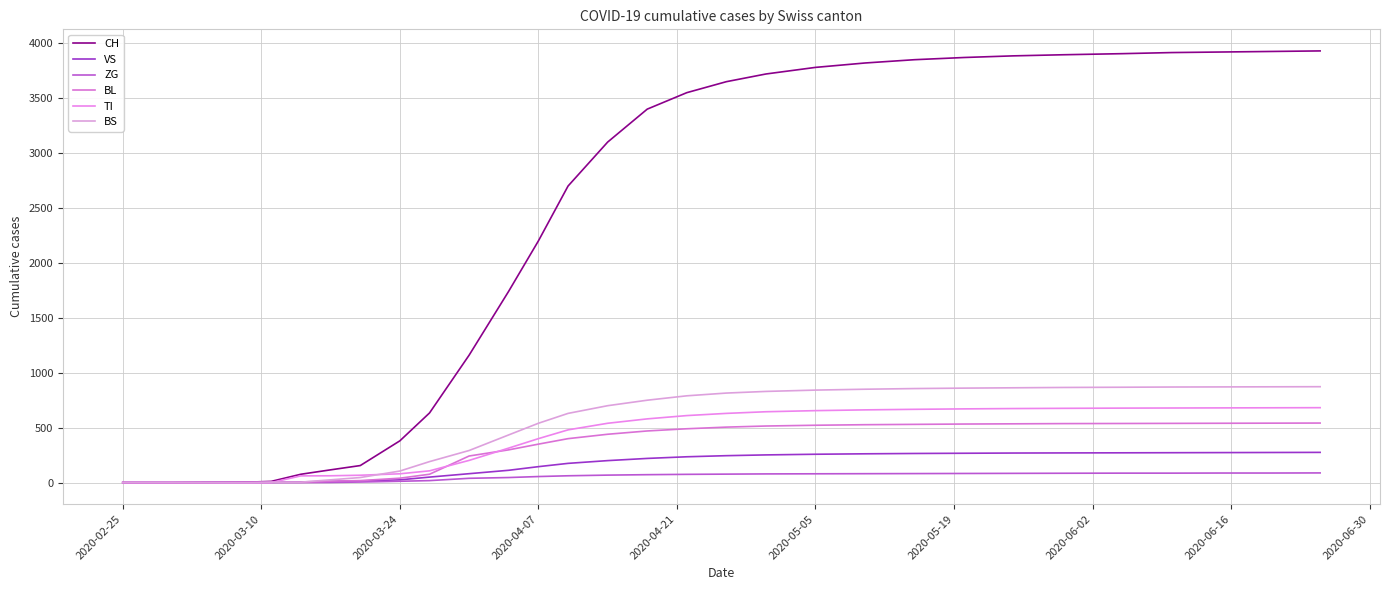

How many values in the BS series are below 750?

15